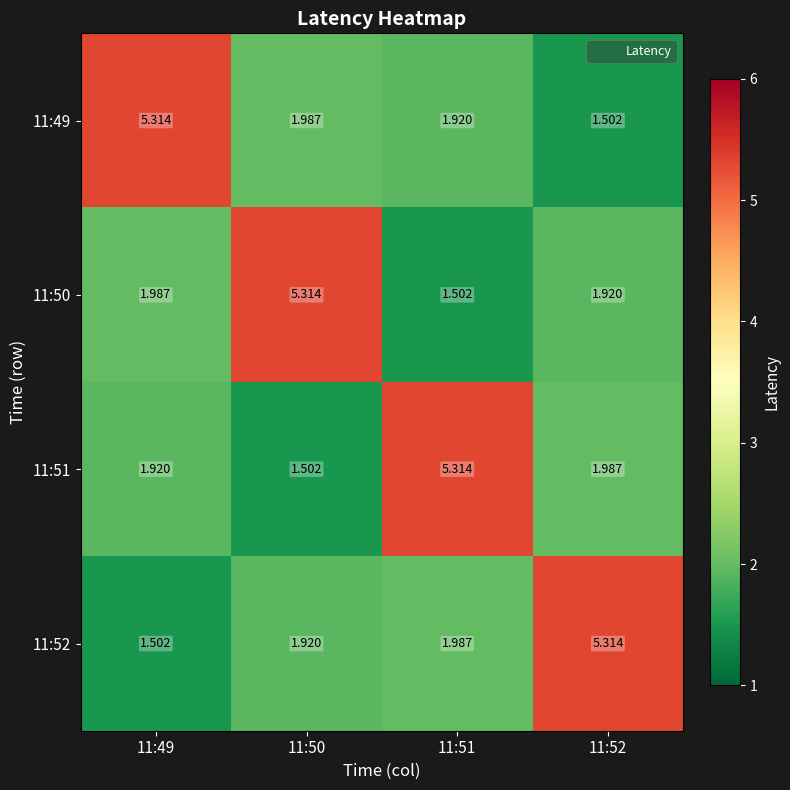

Reading left to right, what are all the values shown in this chart?

11:49: 11:49=5.3	11:50=2.0	11:51=1.9	11:52=1.5
11:50: 11:49=2.0	11:50=5.3	11:51=1.5	11:52=1.9
11:51: 11:49=1.9	11:50=1.5	11:51=5.3	11:52=2.0
11:52: 11:49=1.5	11:50=1.9	11:51=2.0	11:52=5.3